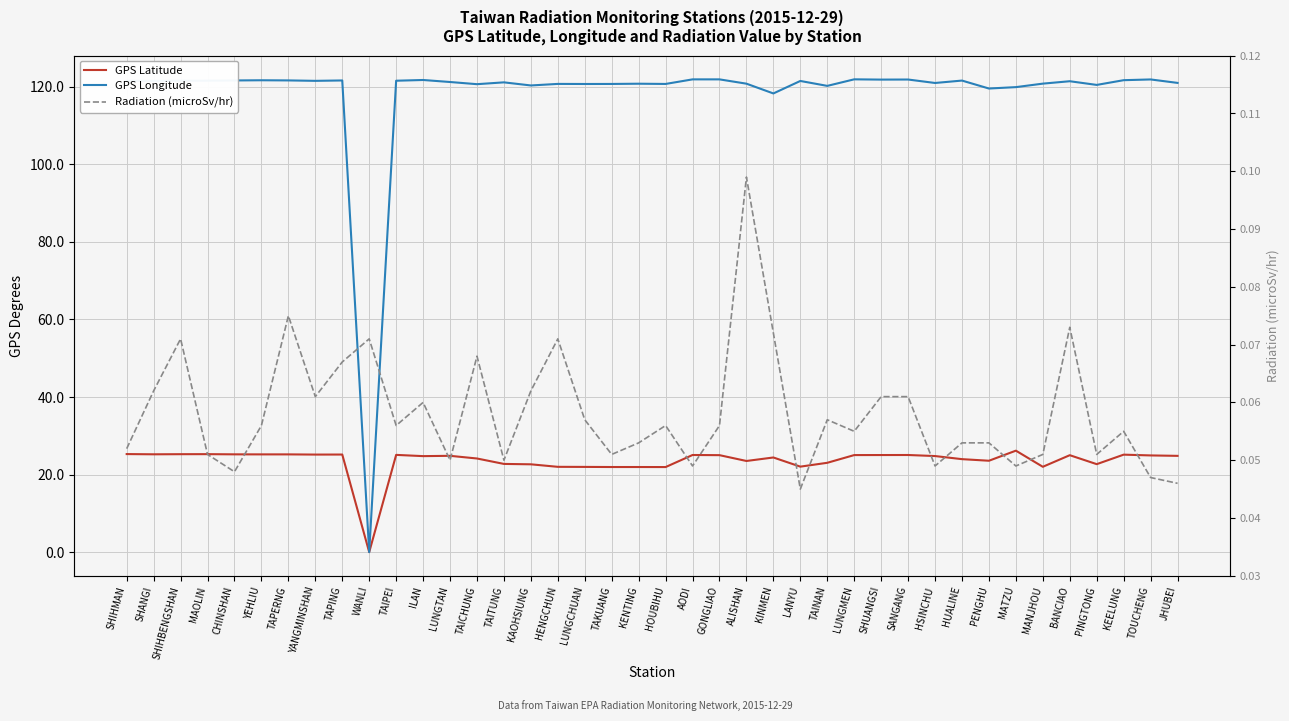

At how many categories does at least one series exceed 44?

39